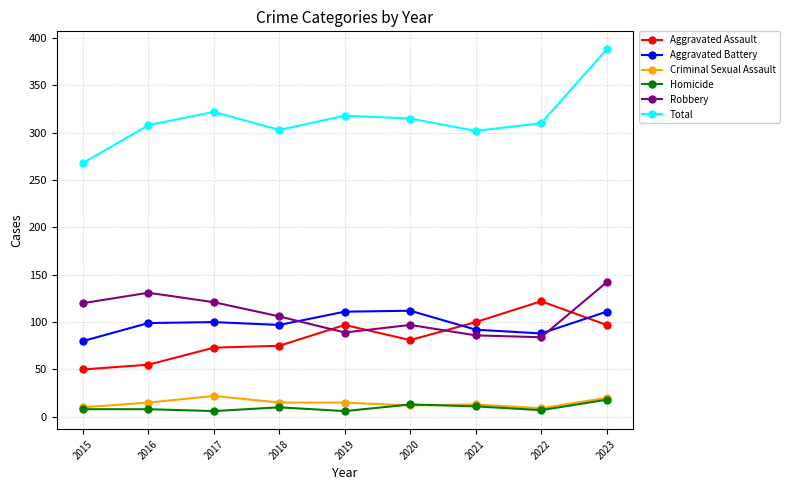

Is the value of Robbery at 2019 greater than the value of Total at 2021?

No